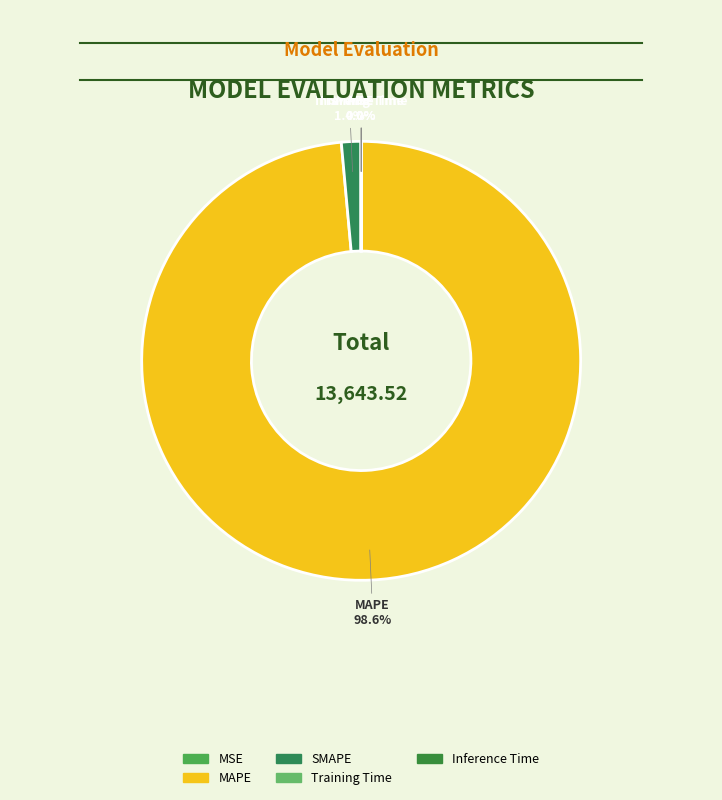

Is there any slice that represents more than half of the pie?

Yes